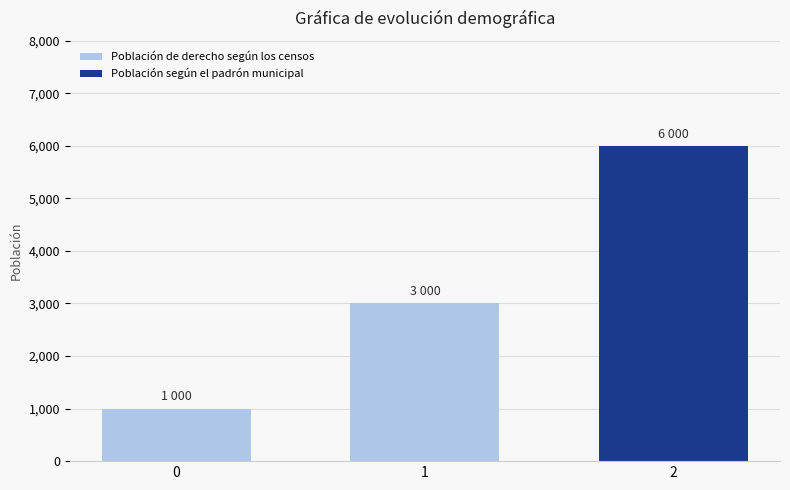

What is the value of the 3rd bar from the left?

6000